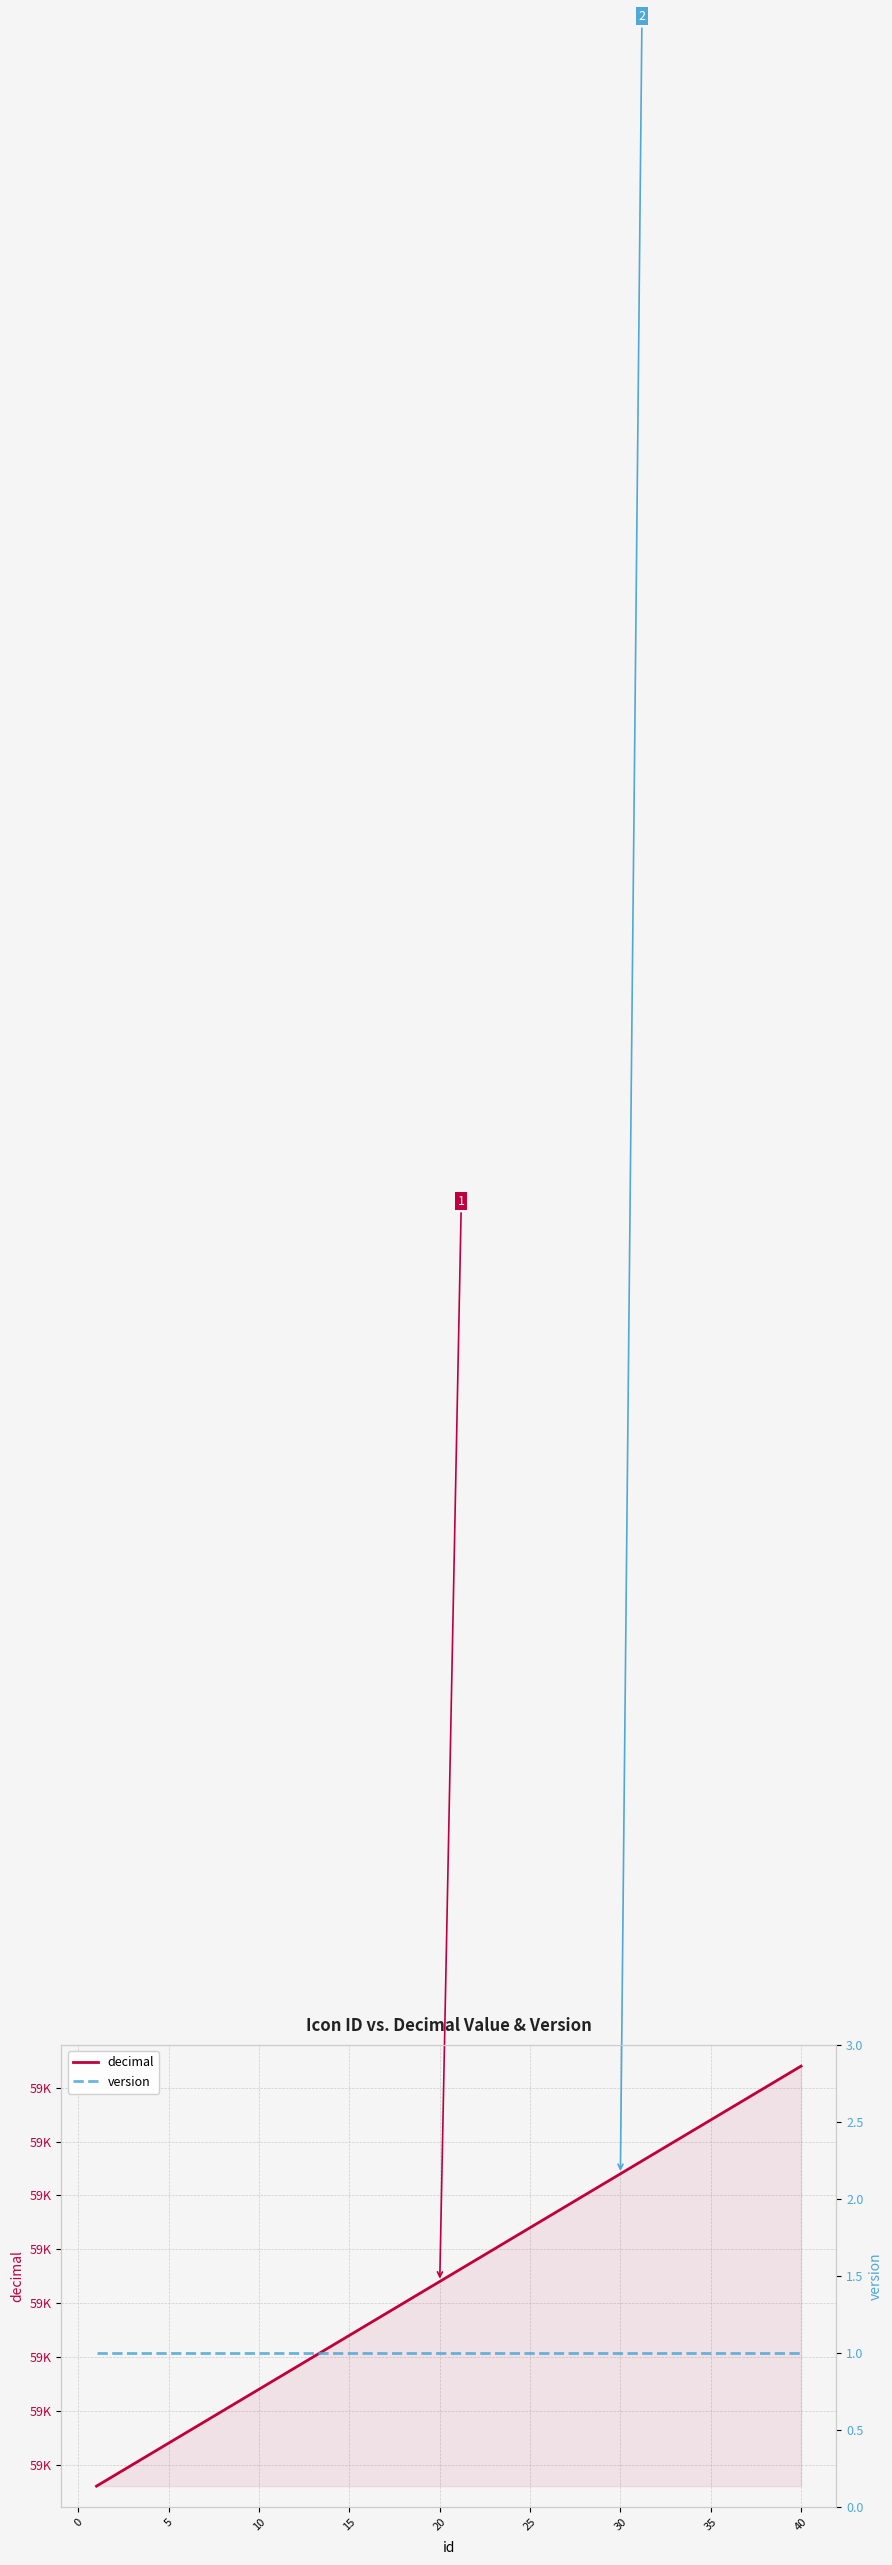

True or false: version and decimal intersect in this chart.

False